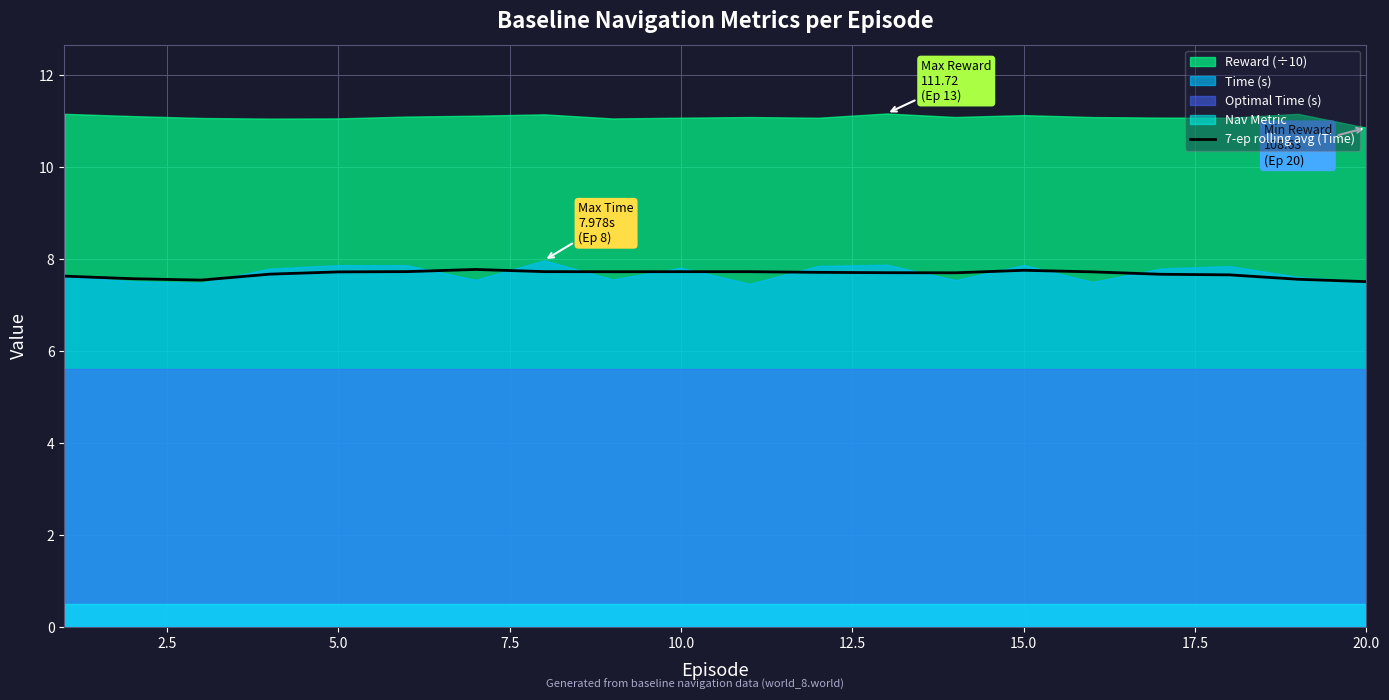

What is the maximum value for 7-ep rolling avg (Time)?

7.8